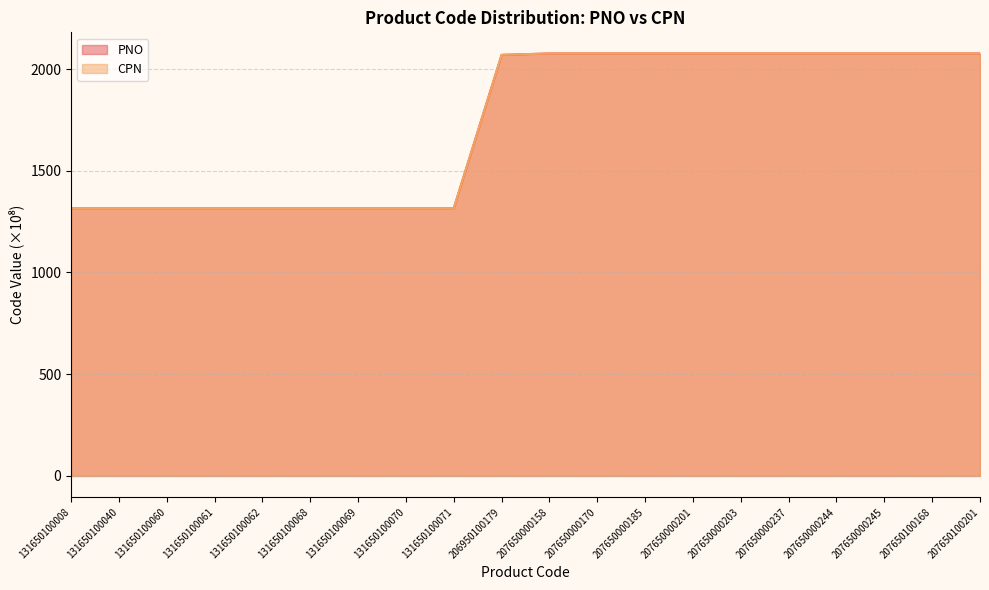

Reading left to right, extract all data points from this chart.

PNO: 1316.5	1316.5	1316.5	1316.5	1316.5	1316.5	1316.5	1316.5	1316.5	2069.5	2076.5	2076.5	2076.5	2076.5	2076.5	2076.5	2076.5	2076.5	2076.5	2076.5
CPN: 1316.5	1316.5	1316.5	1316.5	1316.5	1316.5	1316.5	1316.5	1316.5	2069.5	2076.5	2076.5	2076.5	2076.5	2076.5	2076.5	2076.5	2076.5	2076.5	2076.5